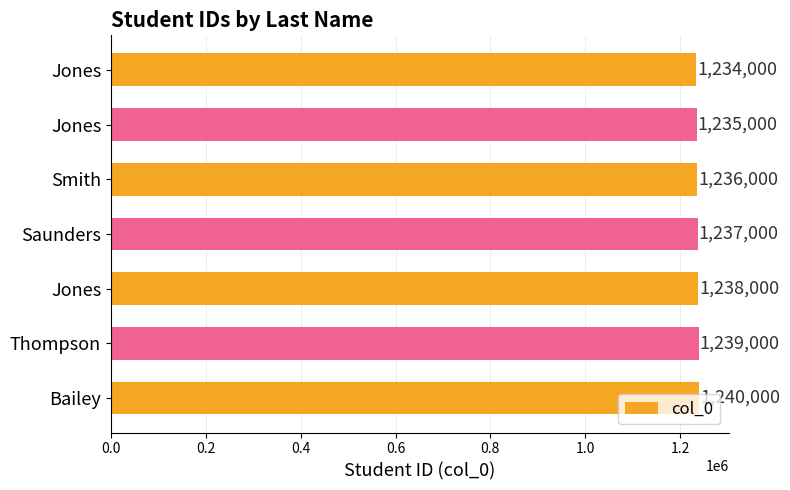

Does the chart contain stacked bars?

No